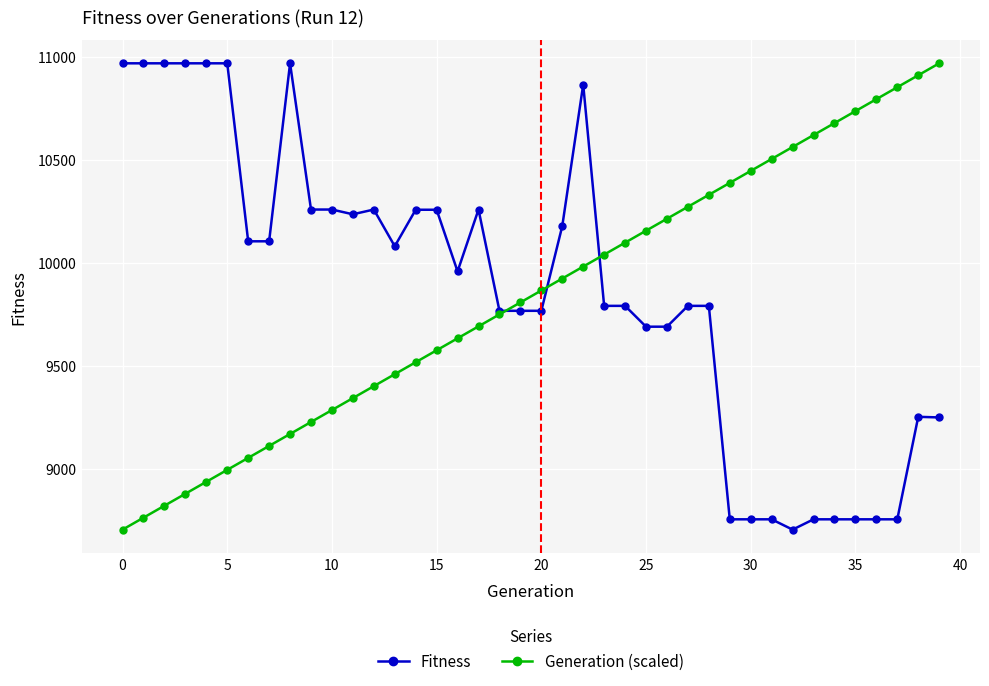

True or false: Fitness has more than 0 interior local peaks.

True